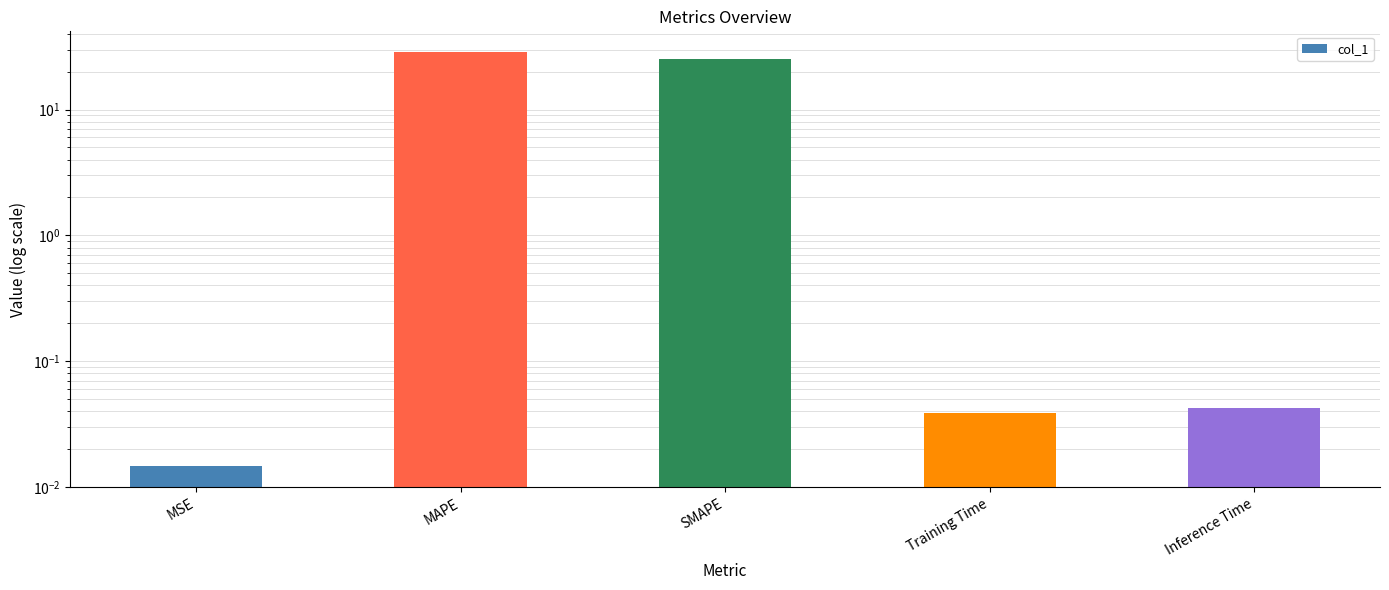

Which label corresponds to the largest value in the chart?

MAPE